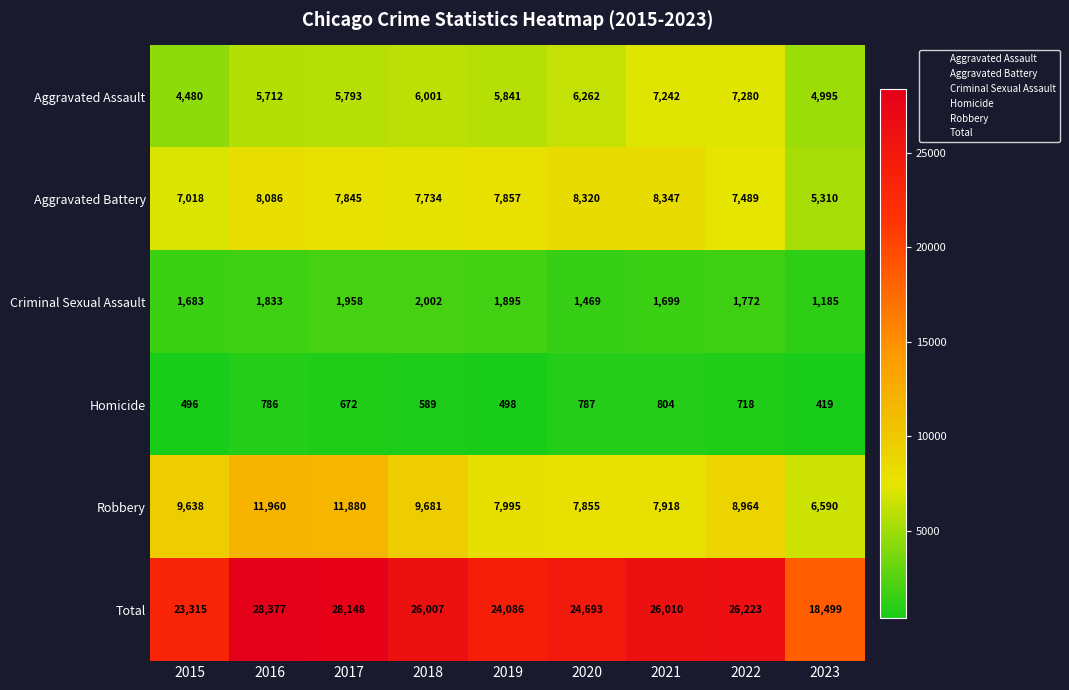

The Aggravated Assault series shows 5841 at 2019. True or false?

True